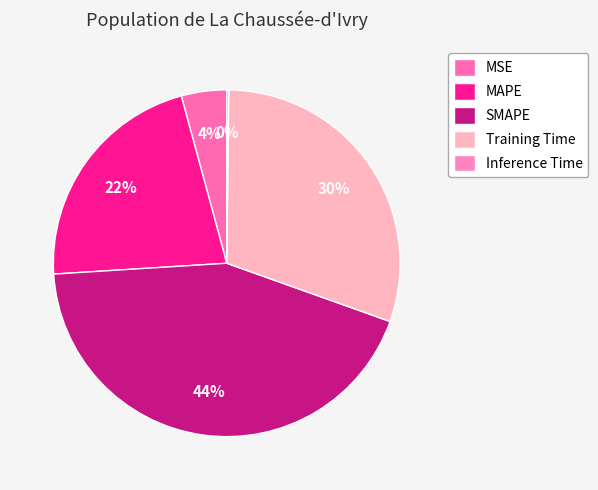

Which category has the smallest portion of the pie?

Inference Time